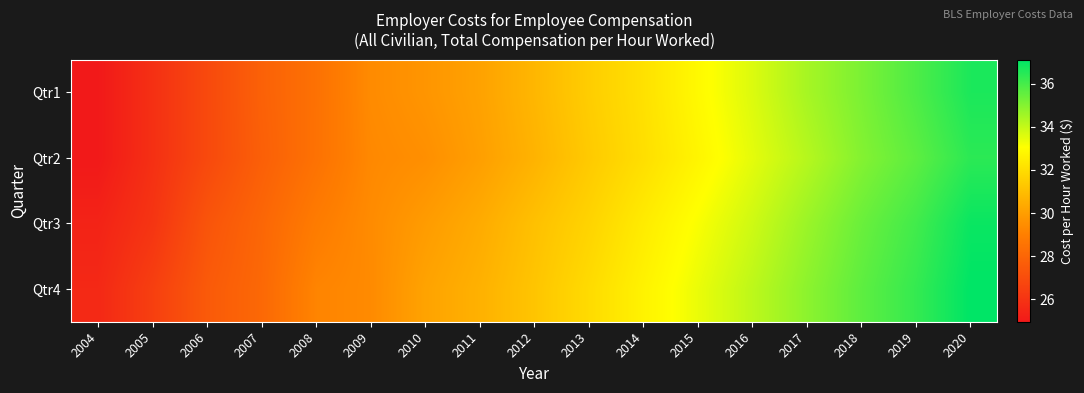

List the series in order of their overall mean, lowest first.

Qtr2, Qtr1, Qtr3, Qtr4